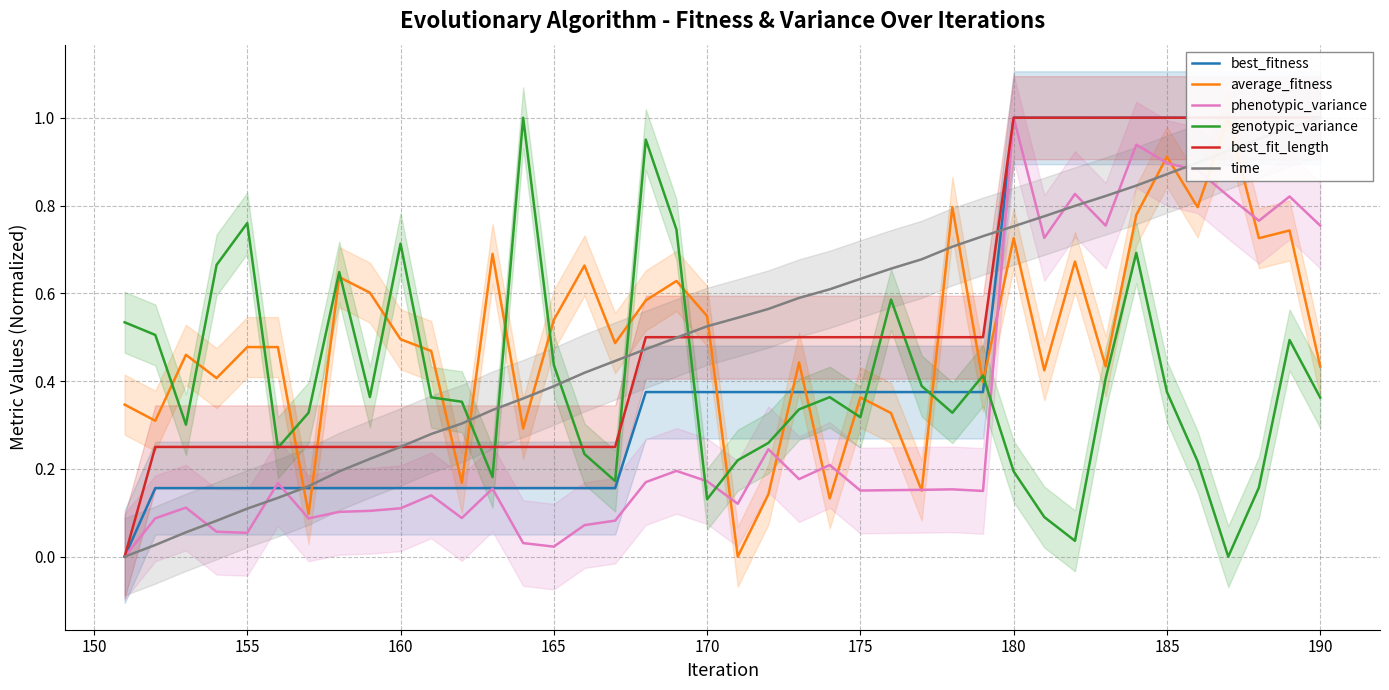

True or false: genotypic_variance and phenotypic_variance intersect in this chart.

True